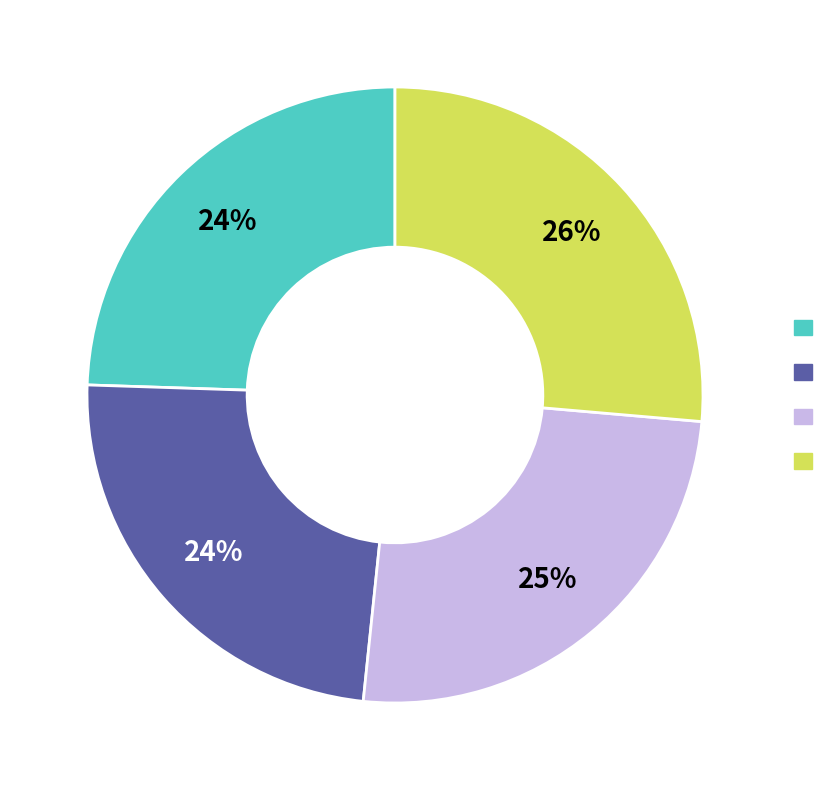

Does any single category account for the majority?

No